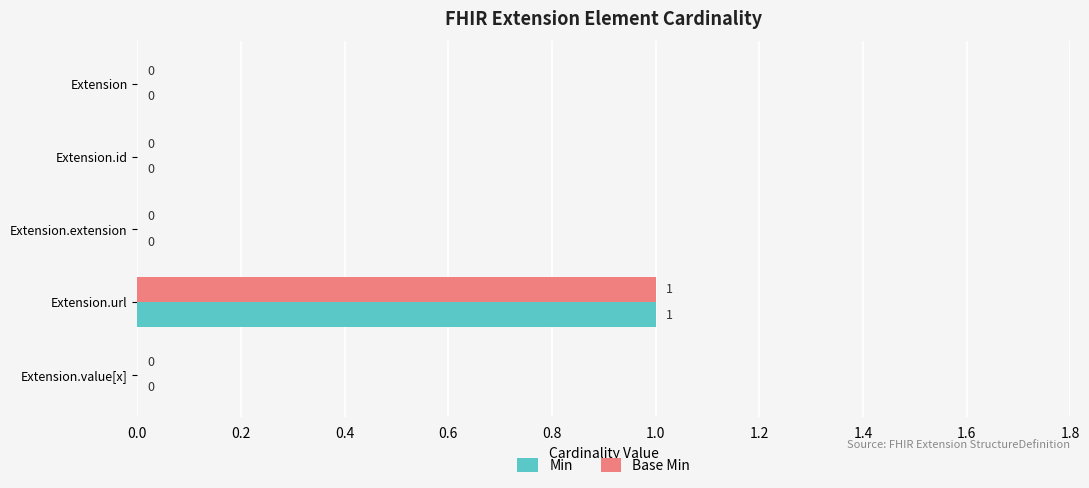

What are all the series names shown in the legend?

Min, Base Min